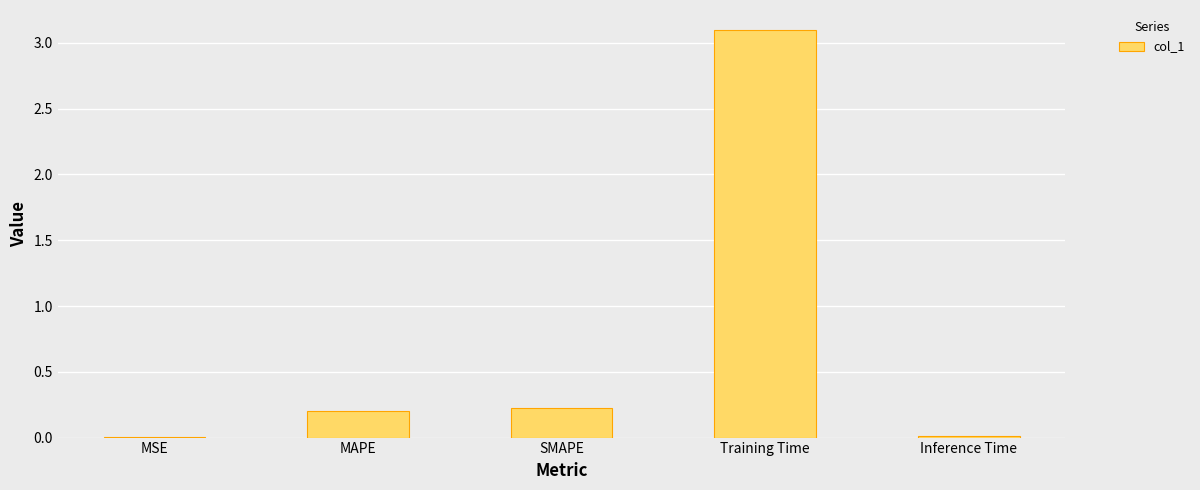

What is the sum of all values?

3.5